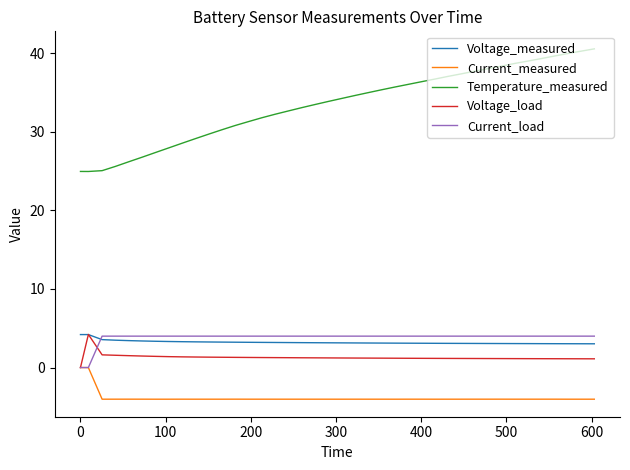

Which series has the largest total across all categories?

Temperature_measured